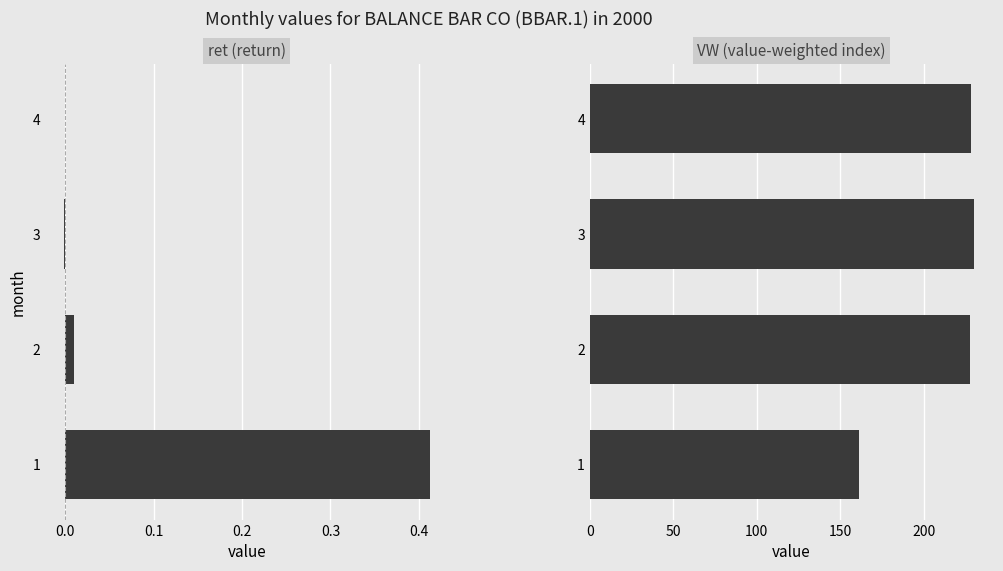

The value of VW at 1 is 41.2. True or false?

False